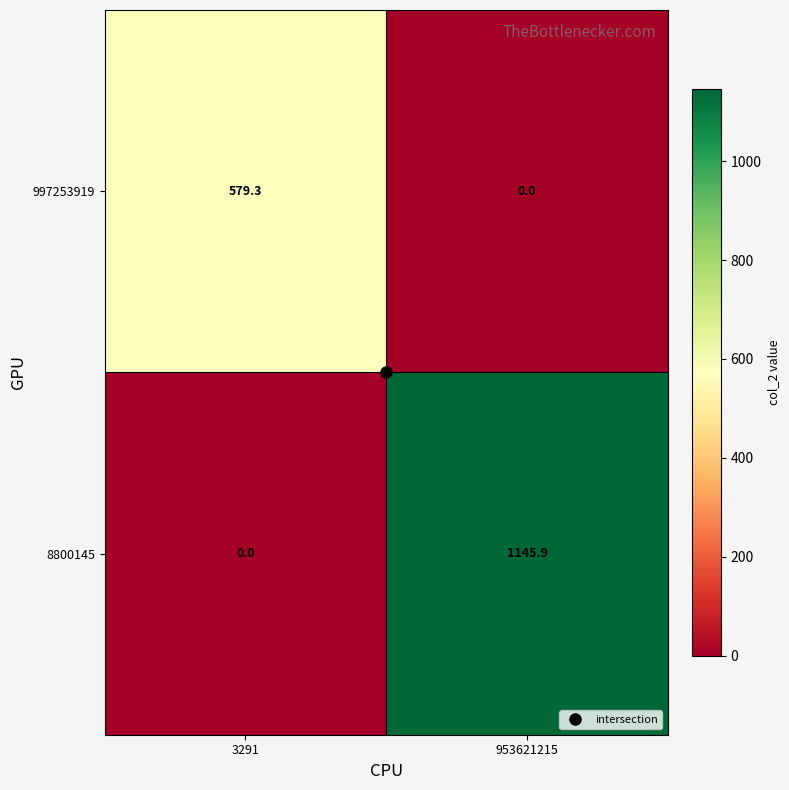

What is the sum of the 997253919 values at 3291 and 953621215?

579.3